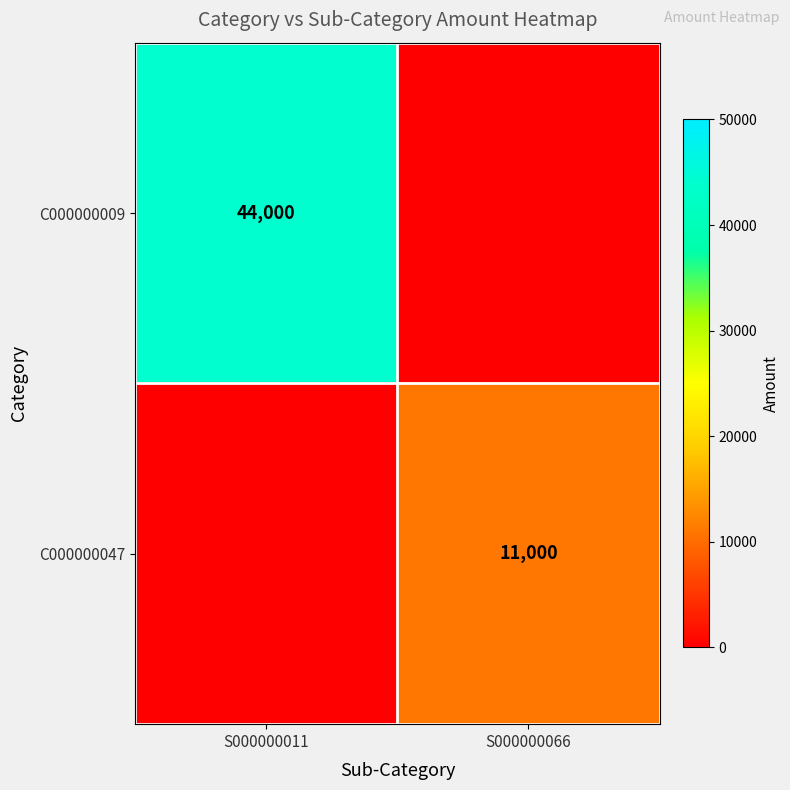

At how many categories does at least one series exceed 14745?

1